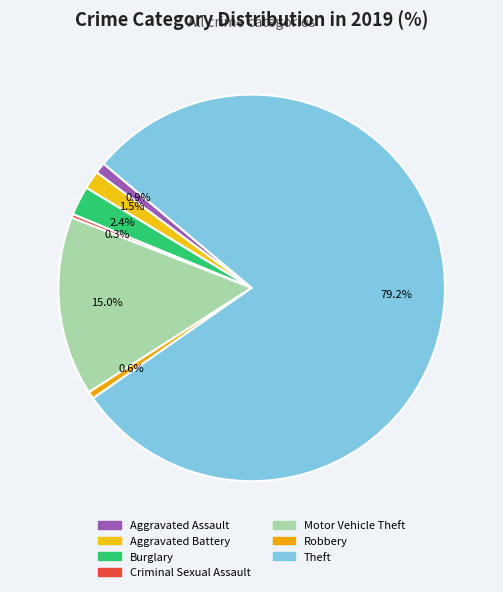

Which category has the smallest portion of the pie?

Criminal Sexual Assault